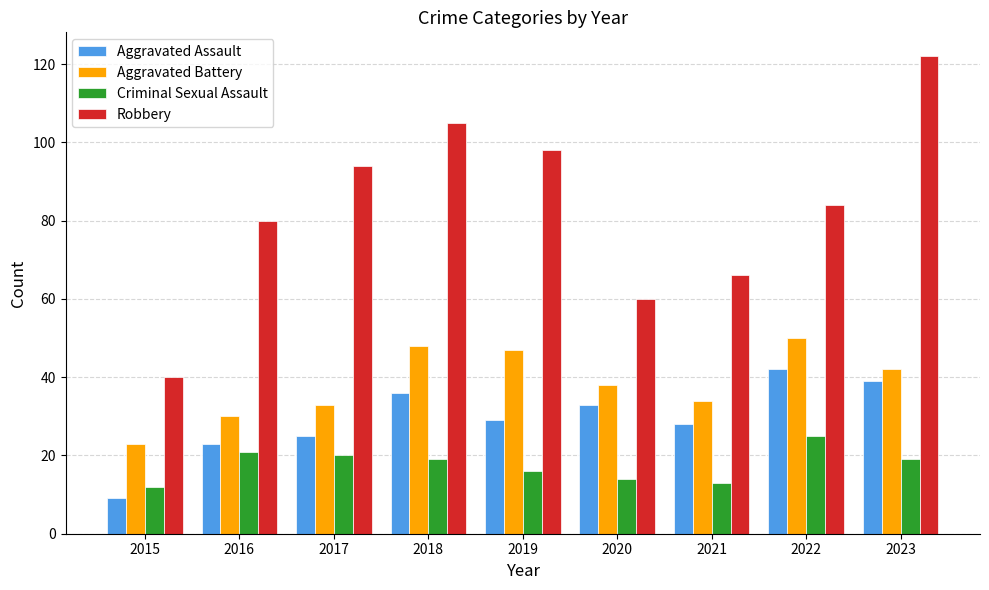

How many data points in Aggravated Battery are less than 38?

4